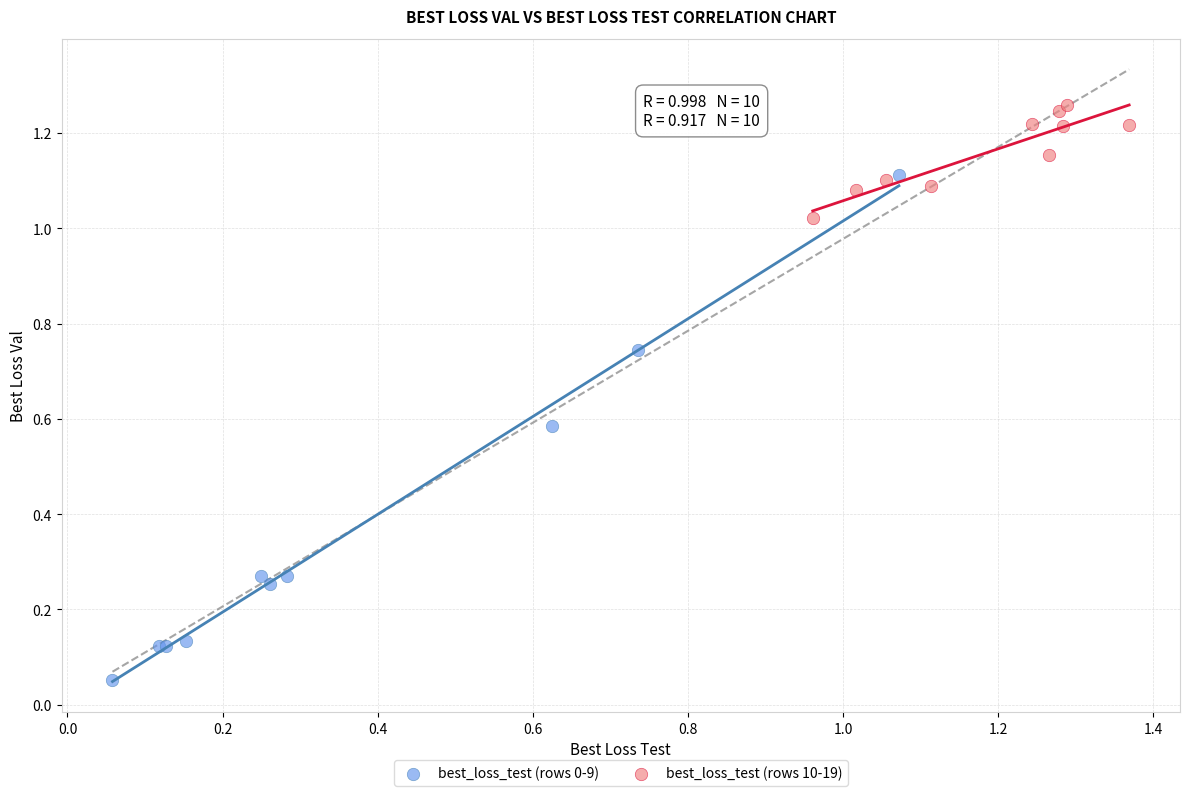

Which series contains the highest Y value?

best_loss_test (rows 10-19)